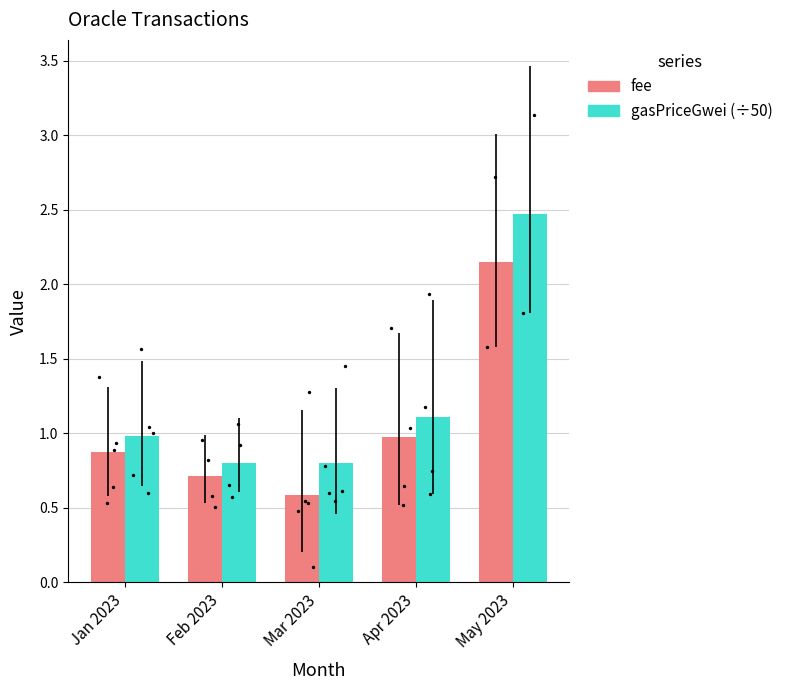

At how many categories does at least one series exceed 1?

2